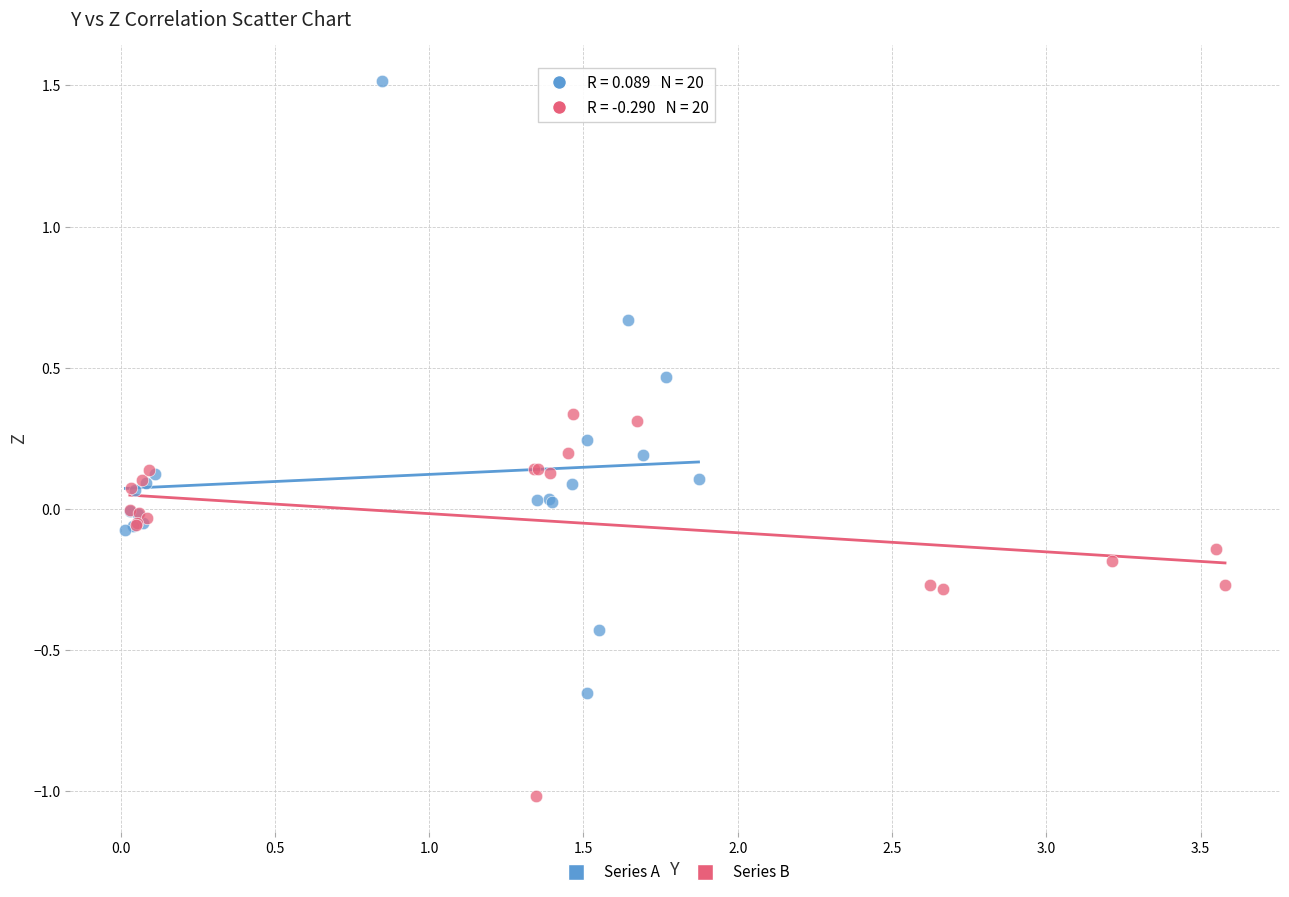

What are all the series names shown in the legend?

Series A, Series B